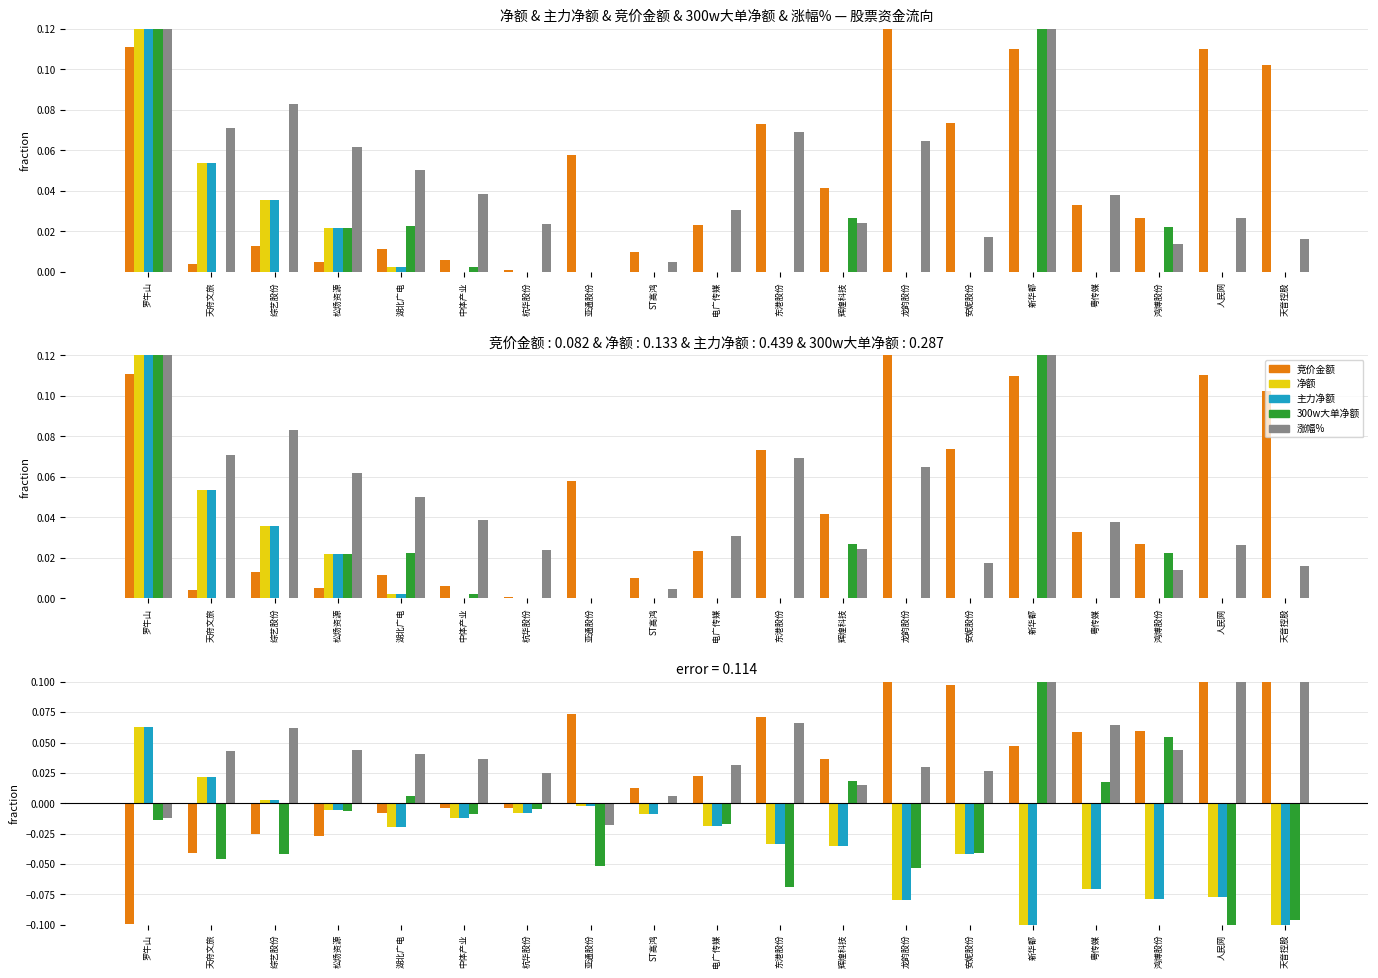

At how many categories does at least one series exceed 0?

19